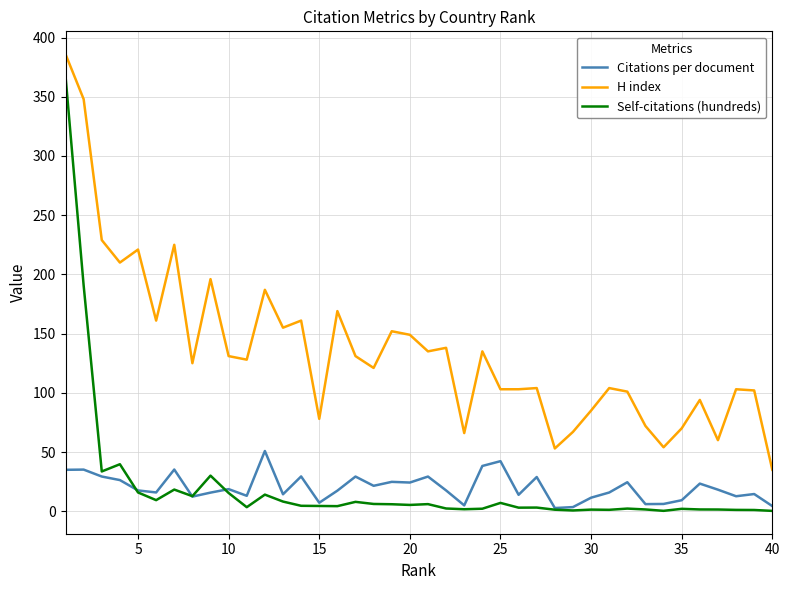

What is the maximum value shown in the chart?

386.0